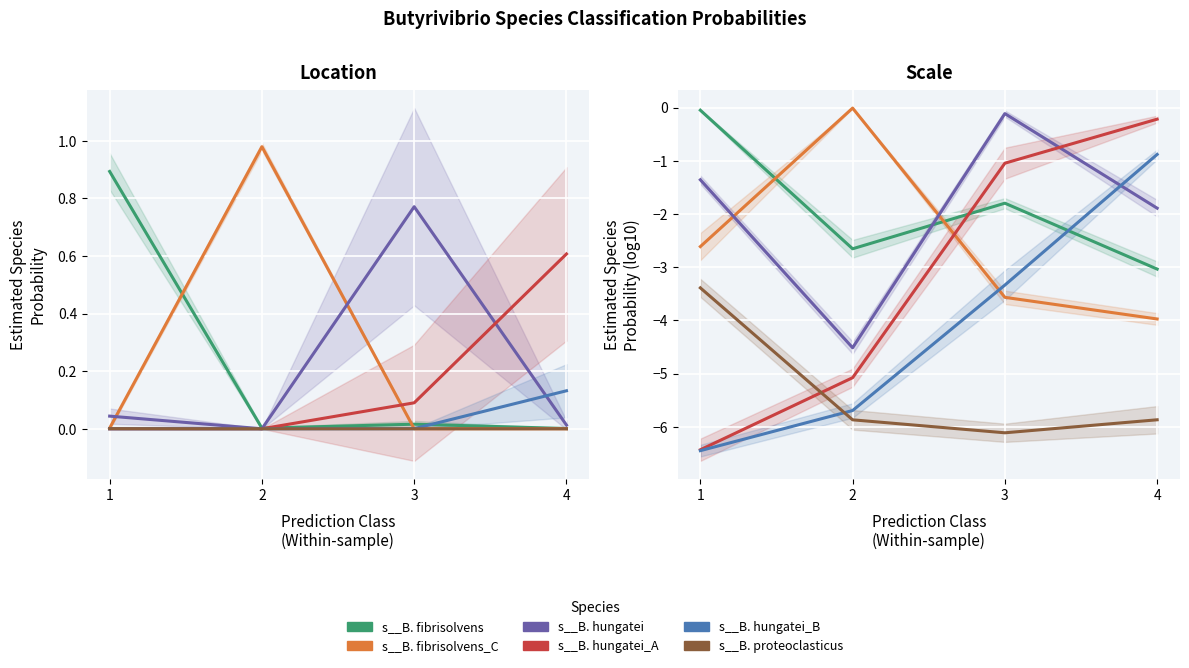

Reading left to right, extract all data points from this chart.

s__B. fibrisolvens: -0.0	-2.7	-1.8	-3.0
s__B. fibrisolvens_C: -2.6	-0.0	-3.6	-4.0
s__B. hungatei: -1.4	-4.5	-0.1	-1.9
s__B. hungatei_A: -6.4	-5.1	-1.0	-0.2
s__B. hungatei_B: -6.4	-5.7	-3.3	-0.9
s__B. proteoclasticus: -3.4	-5.9	-6.1	-5.9